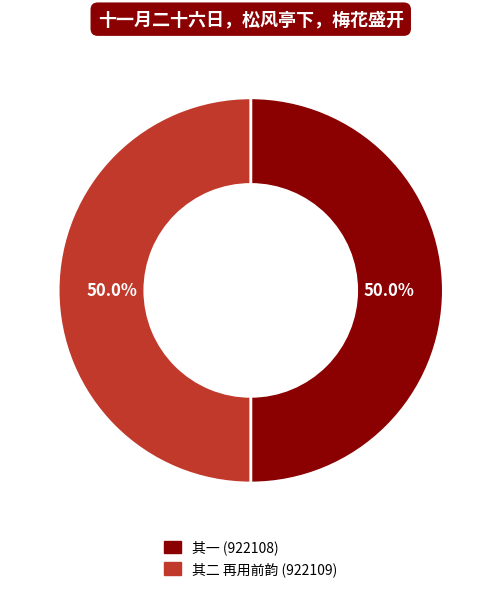

How many segments does this pie chart have?

2